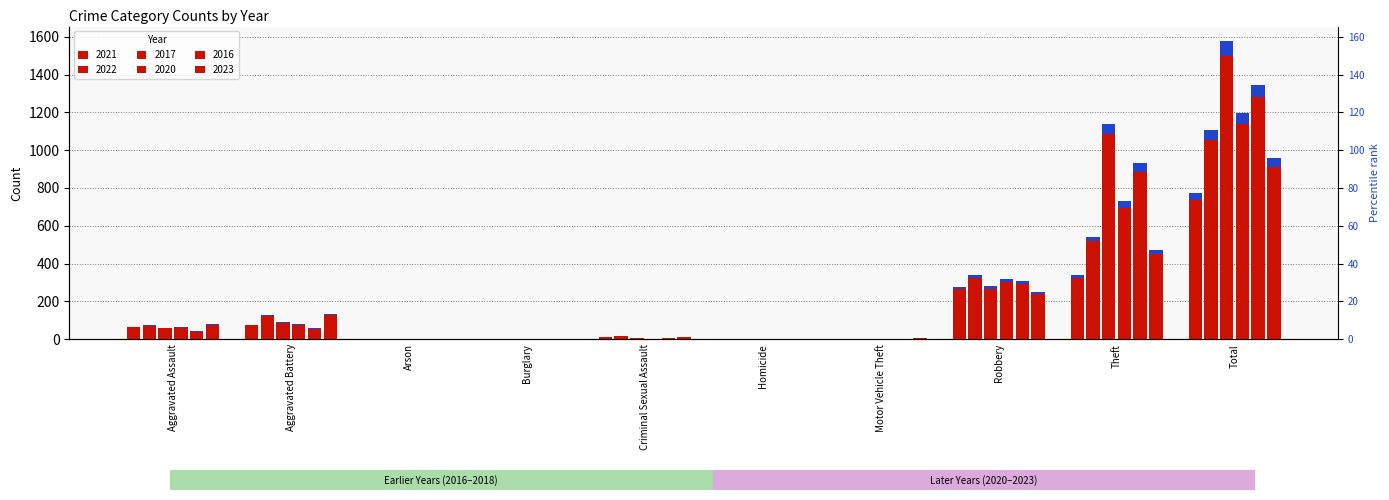

List the series in order of their peak value, highest first.

2017, 2016, 2020, 2022, 2023, 2021